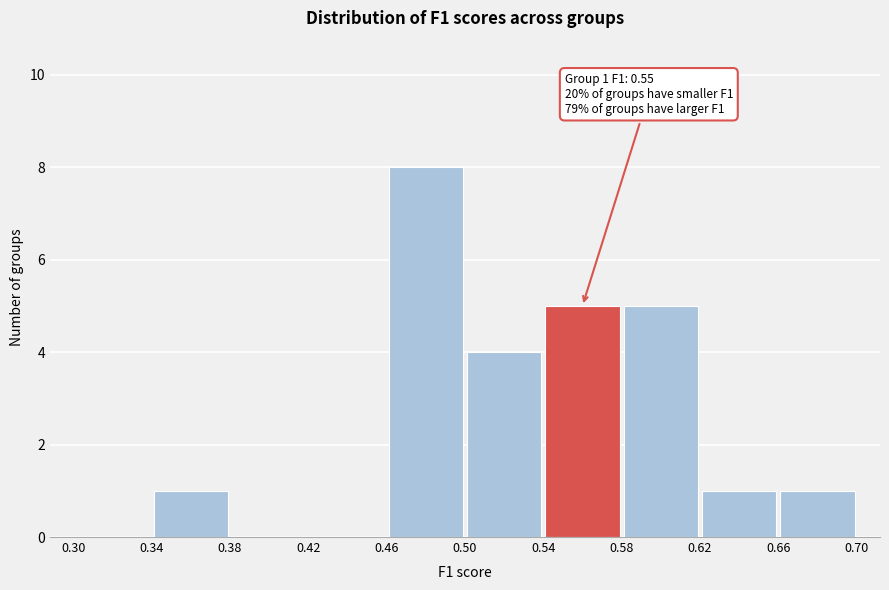

Which range on the x-axis has the tallest bar?

0.46 to 0.50